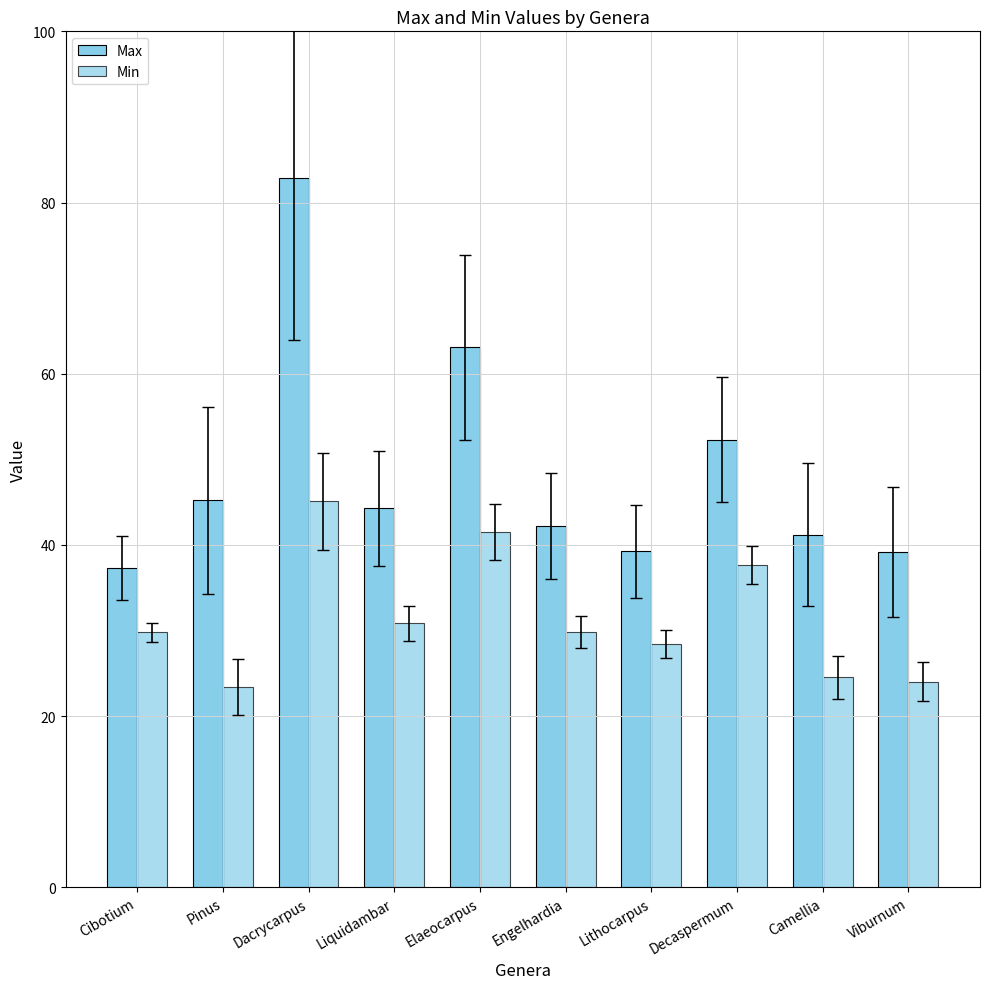

How many groups of bars are there?

10